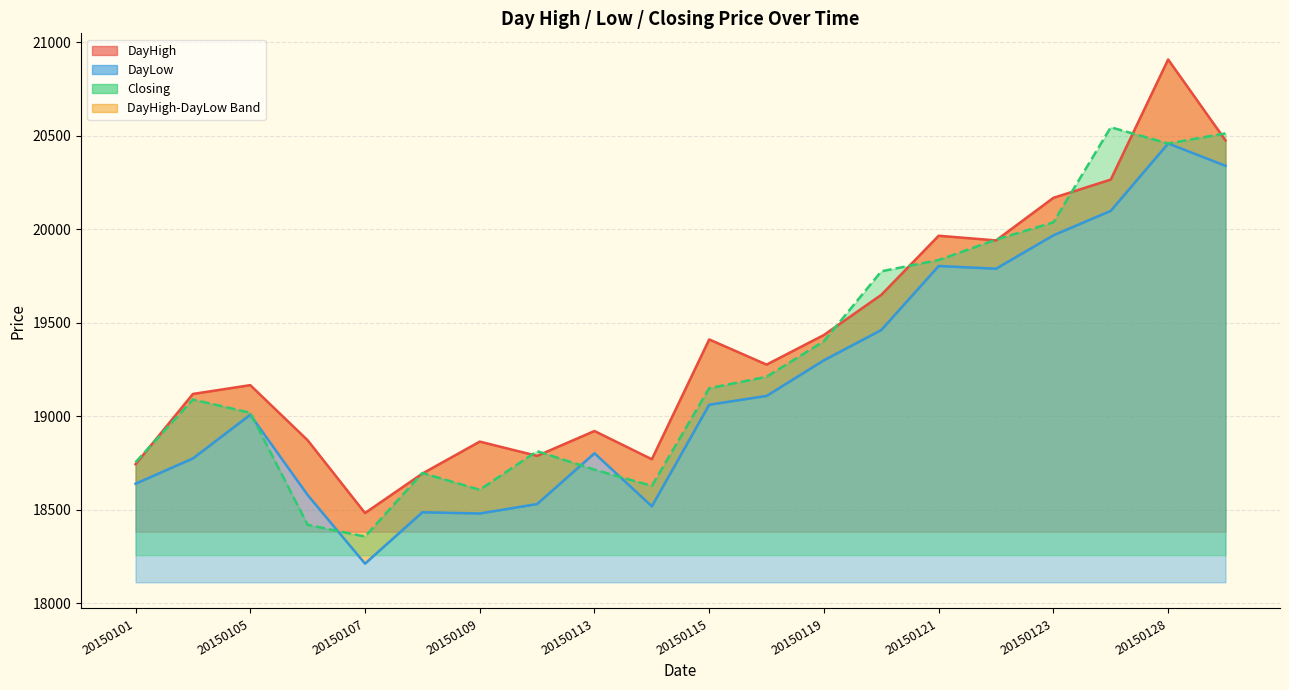

True or false: Closing Line has a value of 7432.5 at 17.

False